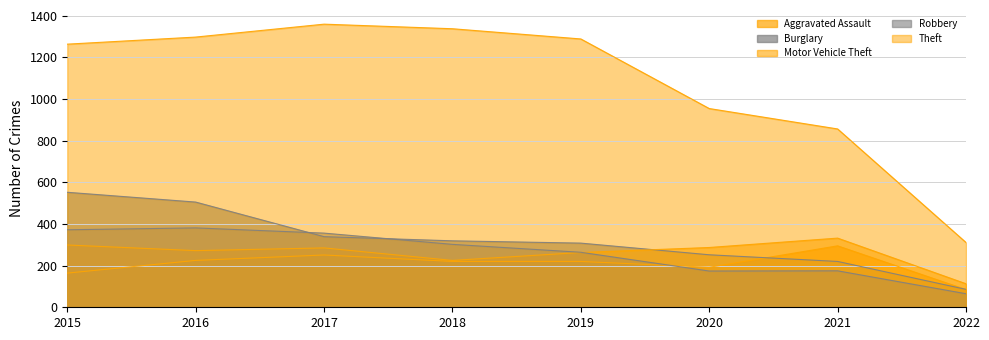

What is the maximum value for Motor Vehicle Theft?

332